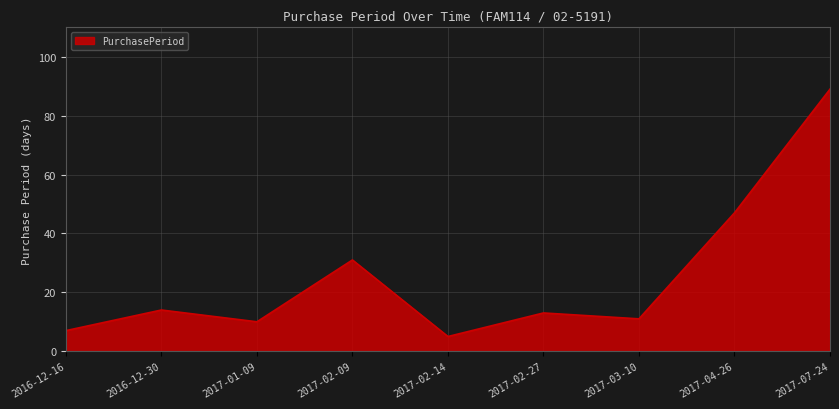

What is the difference between the values at 2017-01-09 and 2017-03-10?

1